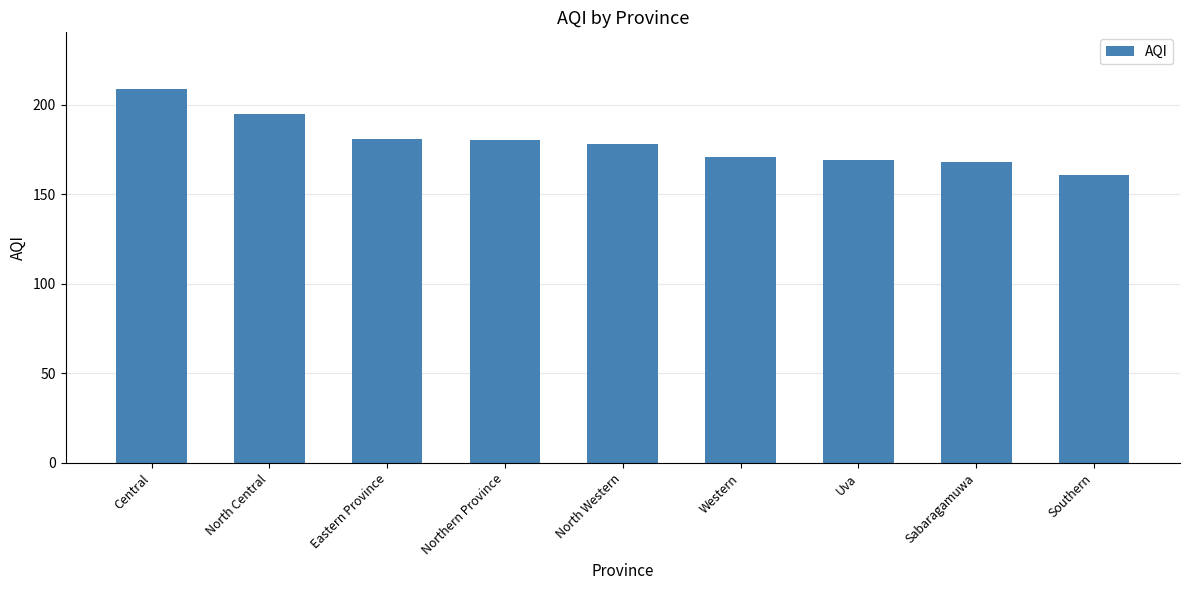

Reading left to right, what are all the values shown in this chart?

209	195	181	180	178	171	169	168	161